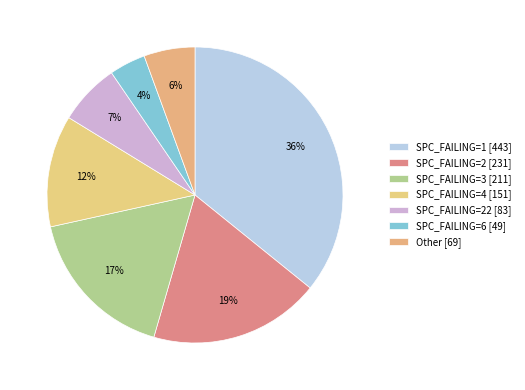

Rank the categories by value from highest to lowest.

SPC_FAILING=1 [443], SPC_FAILING=2 [231], SPC_FAILING=3 [211], SPC_FAILING=4 [151], SPC_FAILING=22 [83], Other [69], SPC_FAILING=6 [49]